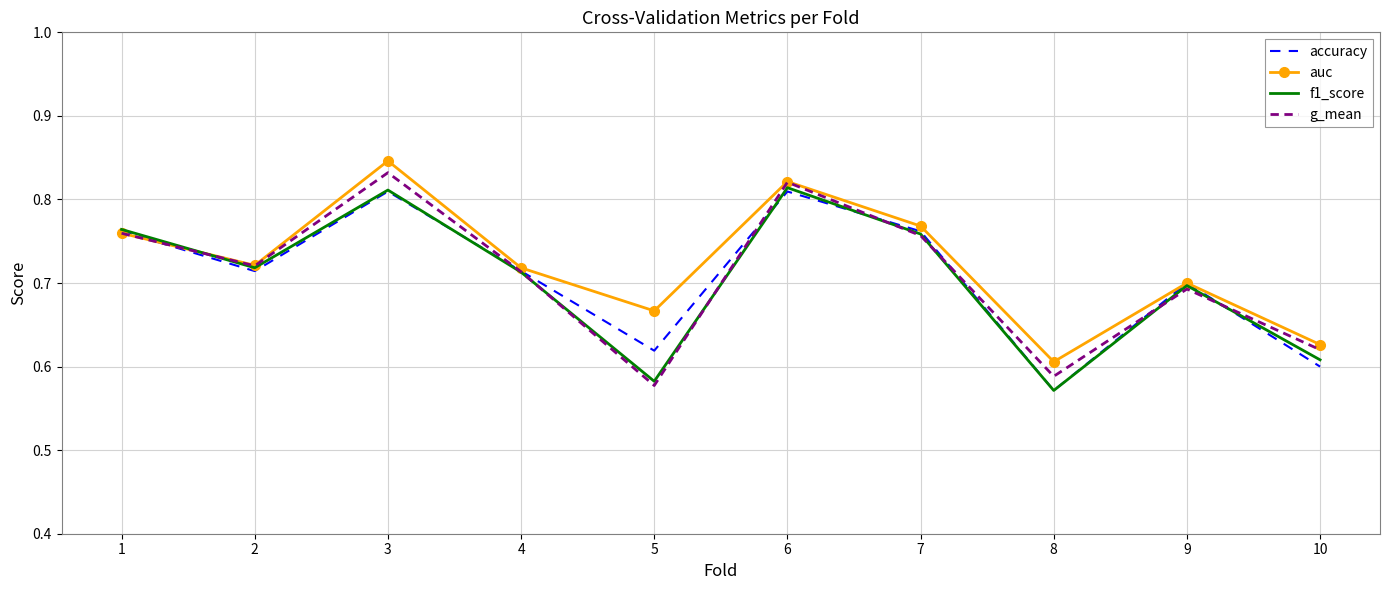

At which label does auc reach its minimum?

8